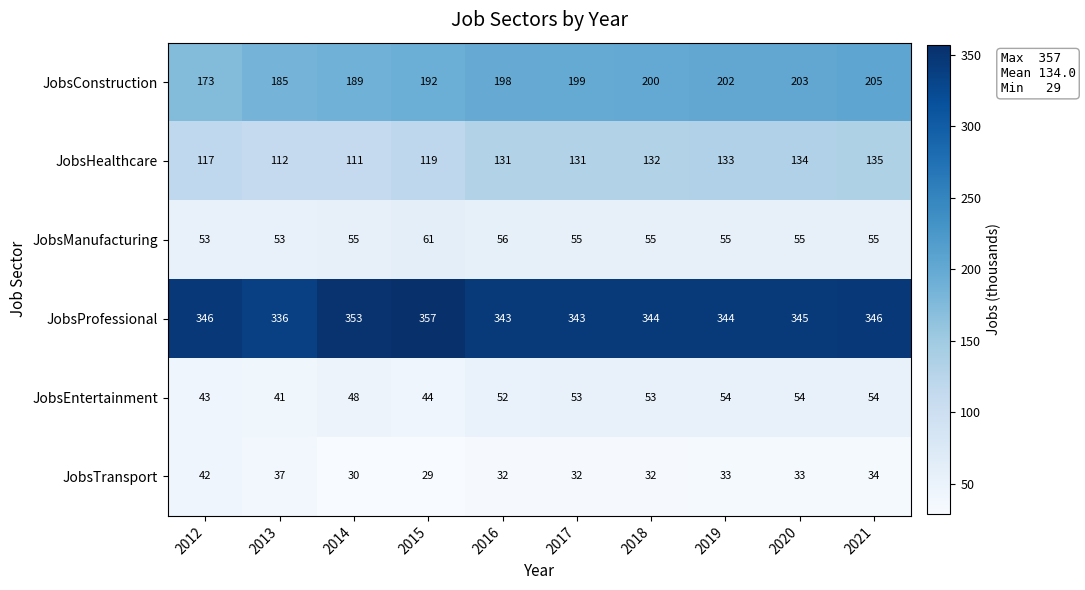

Rank the series by their maximum value, from highest to lowest.

JobsProfessional, JobsConstruction, JobsHealthcare, JobsManufacturing, JobsEntertainment, JobsTransport